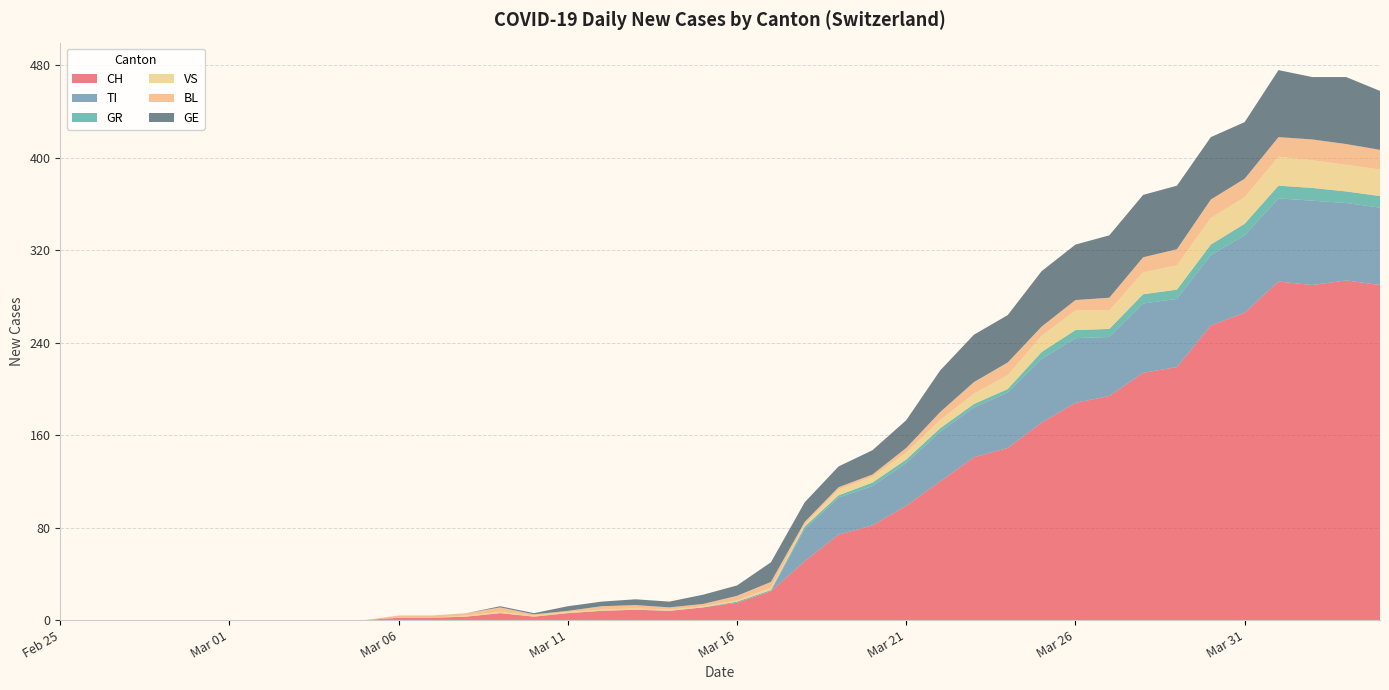

Reading left to right, extract all data points from this chart.

CH: 0	0	0	0	0	0	0	0	0	0	2	2	3	6	3	6	8	9	8	11	15	25	51	74	82	99	120	141	149	171	188	194	214	219	255	266	293	290	294	290
TI: 0	0	0	0	0	0	0	0	0	0	0	0	0	0	0	0	0	0	0	0	0	0	28	32	34	37	43	43	48	55	56	51	60	59	61	67	72	73	67	67
GR: 0	0	0	0	0	0	0	0	0	0	0	0	0	0	0	0	0	0	0	0	1	1	2	2	3	3	3	3	3	6	7	7	8	8	9	10	11	11	10	10
VS: 0	0	0	0	0	0	0	0	0	0	0	0	1	1	1	1	1	1	1	1	1	2	2	5	5	6	7	9	12	14	17	16	19	21	23	23	25	24	23	23
BL: 0	0	0	0	0	0	0	0	0	0	2	2	2	4	1	1	3	3	2	2	4	5	2	2	2	4	7	10	11	8	9	11	13	14	16	16	17	18	18	17
GE: 0	0	0	0	0	0	0	0	0	0	0	0	0	1	1	4	4	5	5	8	9	17	17	18	21	24	36	41	41	48	48	54	54	55	54	49	58	54	58	51